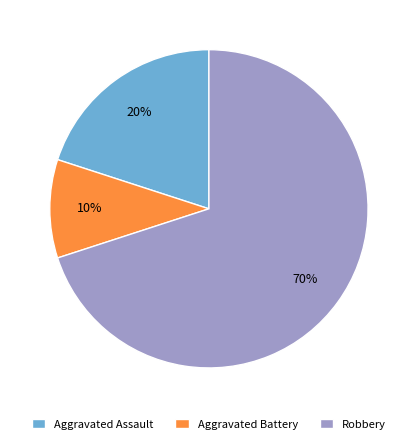

To the nearest percent, what is the difference between the largest and smallest slice percentages?

60%